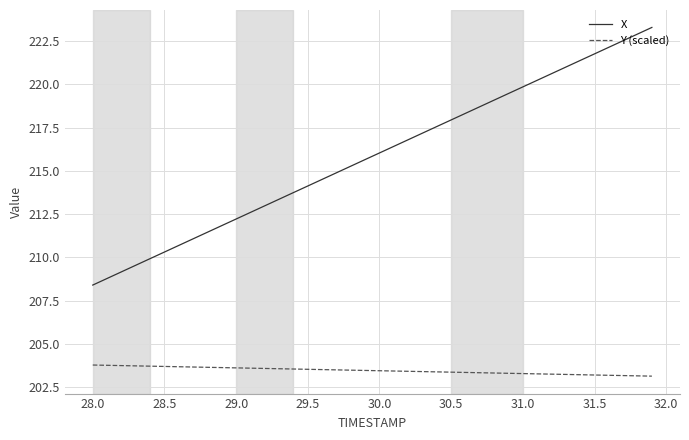

Which series has the largest range (max minus min)?

X